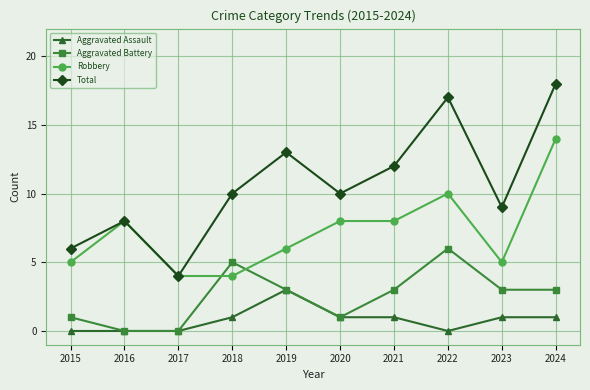

Rank the series by their maximum value, from lowest to highest.

Aggravated Assault, Aggravated Battery, Robbery, Total